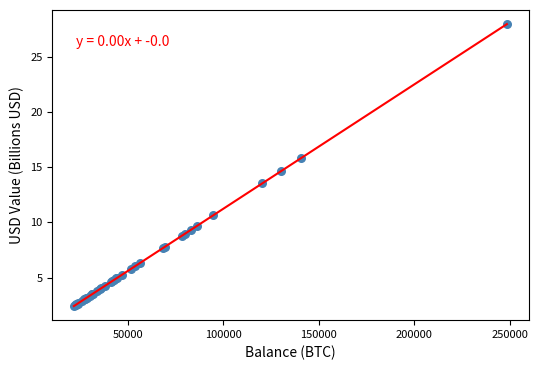

What Y value in the scatter plot is closest to 15?

14.6